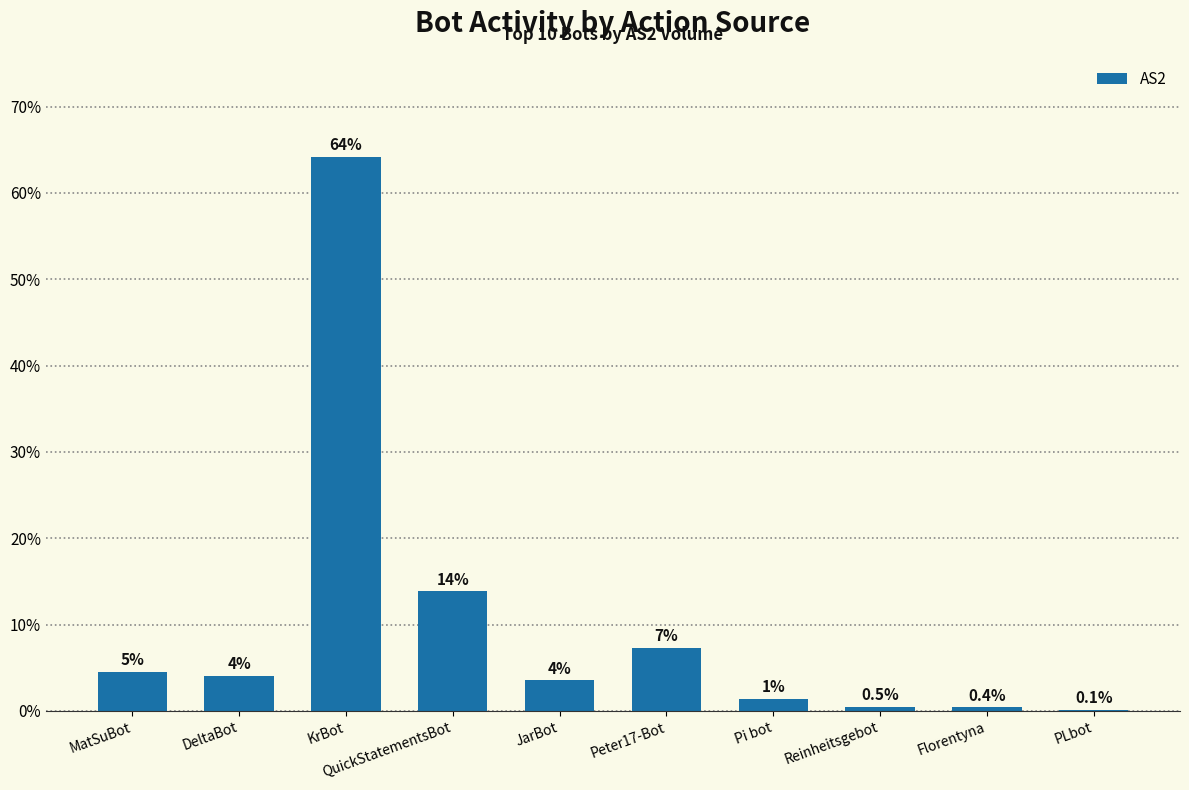

Are the bars grouped side by side (vs. stacked)?

No